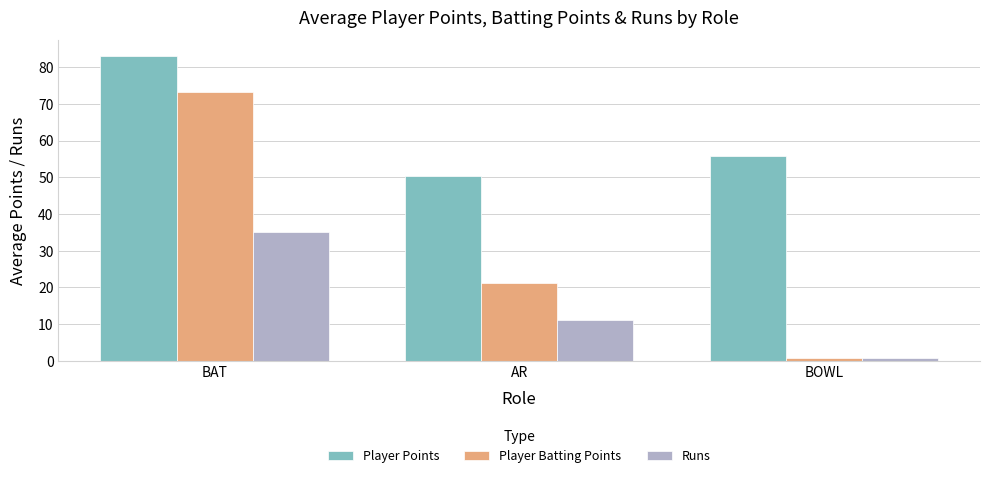

Which series has the widest spread of values?

Player Batting Points